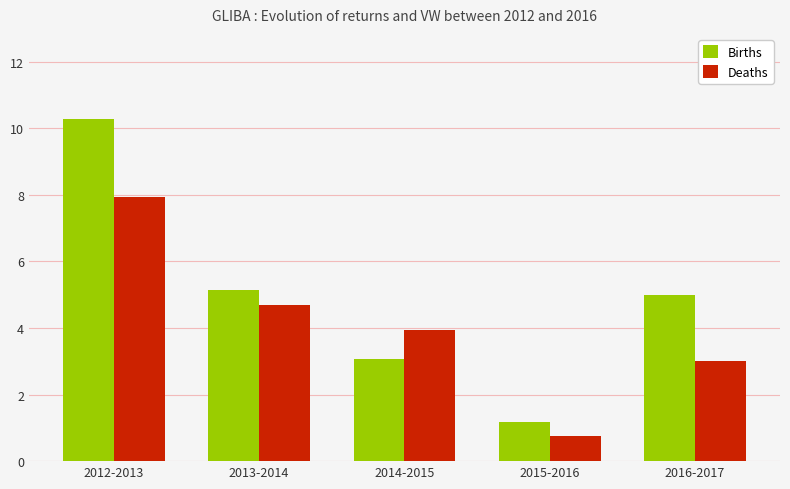

The Births series shows 3.1 at 2014-2015. True or false?

True